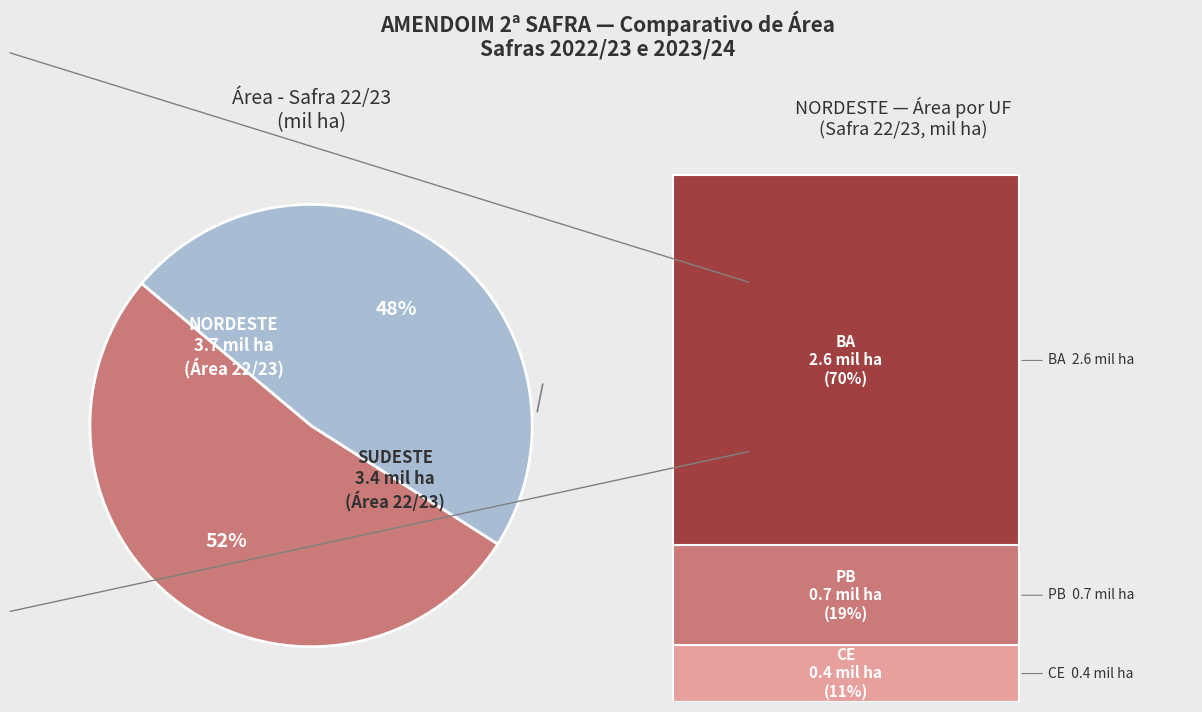

Is there any slice that represents more than half of the pie?

Yes